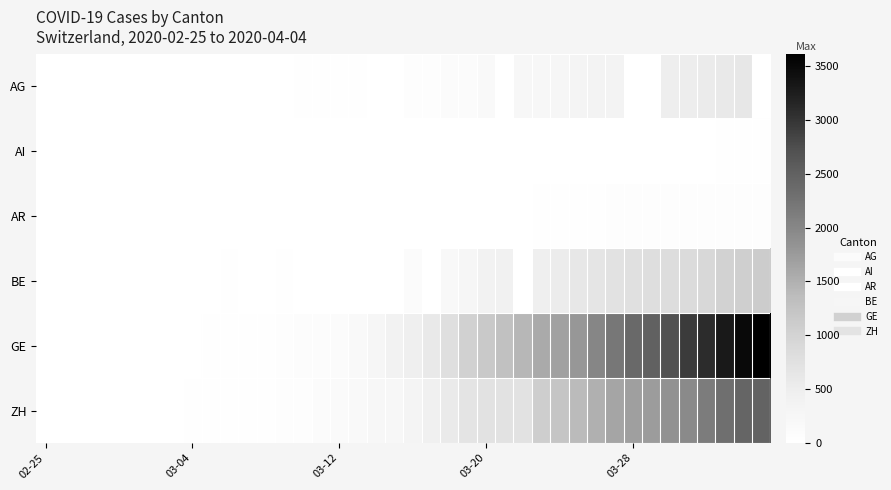

Which series has the largest range (max minus min)?

GE